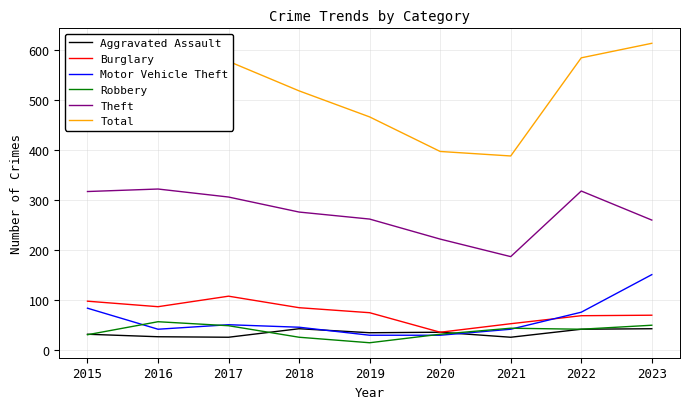

What are all the series names shown in the legend?

Aggravated Assault, Burglary, Motor Vehicle Theft, Robbery, Theft, Total